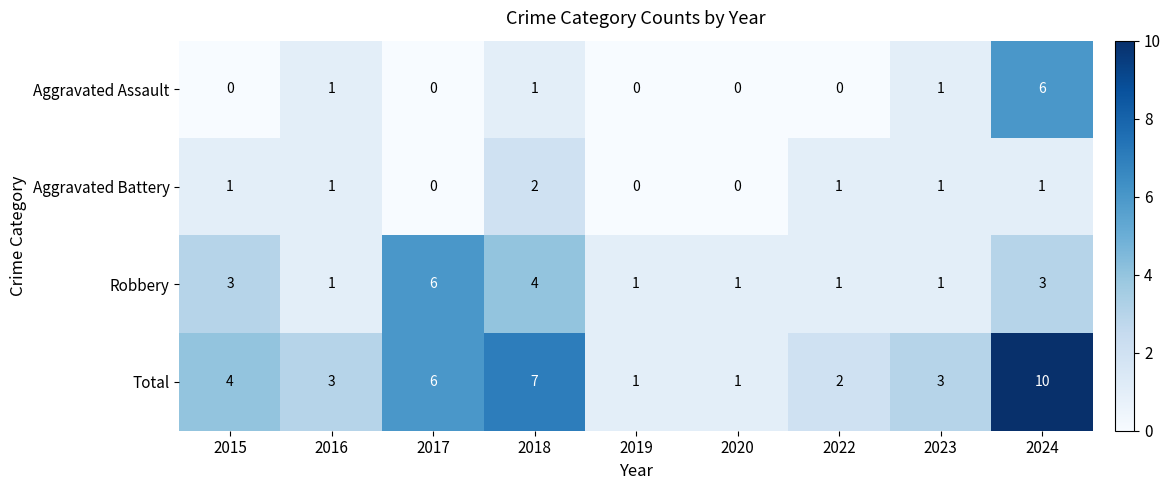

At 2018, list the series in order from largest to smallest.

Total, Robbery, Aggravated Battery, Aggravated Assault